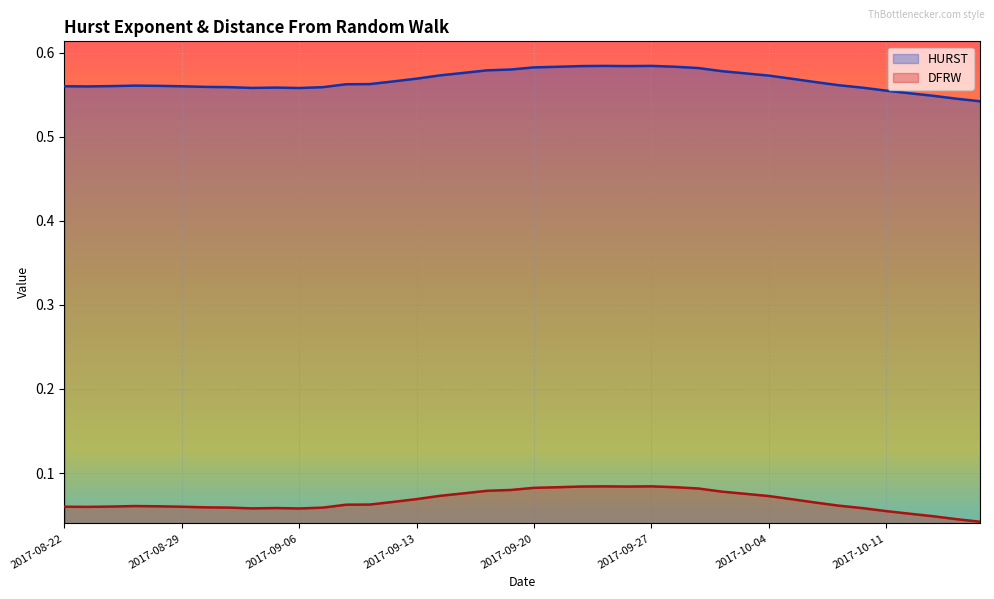

Is it true that HURST equals 0.1 at 13?

True